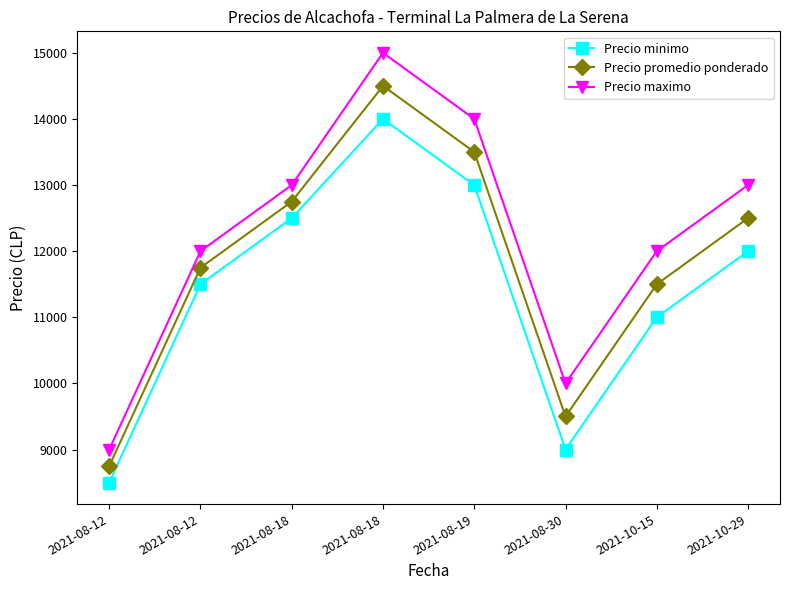

Read the Precio minimo value at 2021-10-15, to the nearest 10.

11000